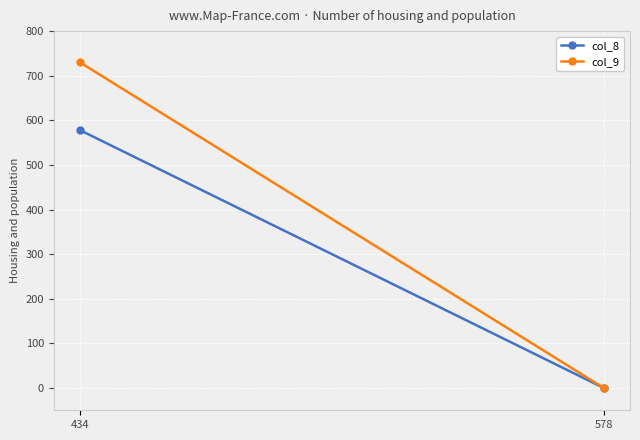

Reading right to left, list all the values displayed in this chart.

col_8: 0	578
col_9: 0	730